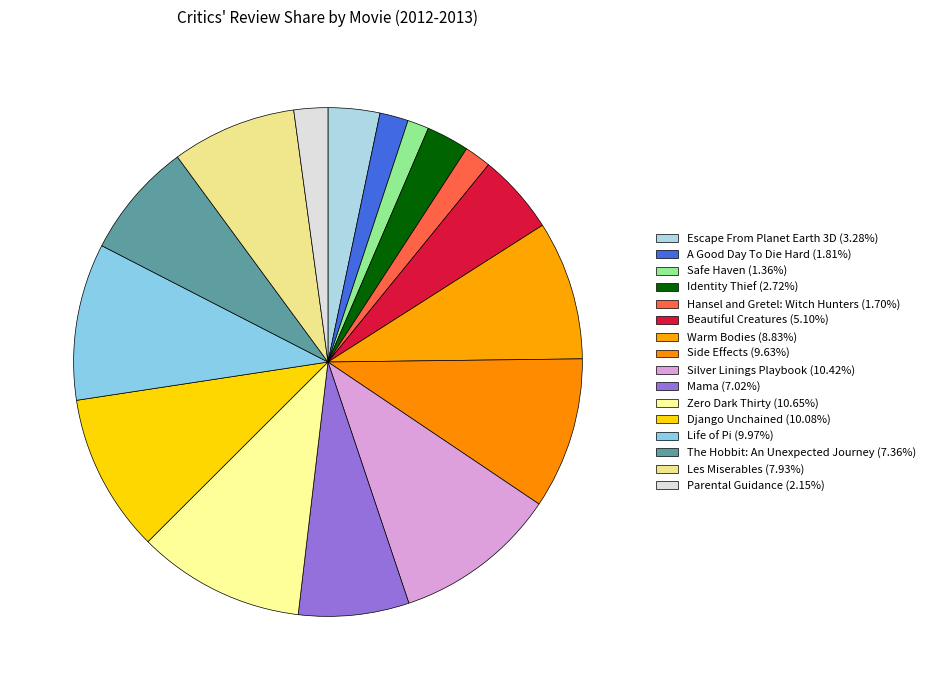

How many segments does this pie chart have?

16